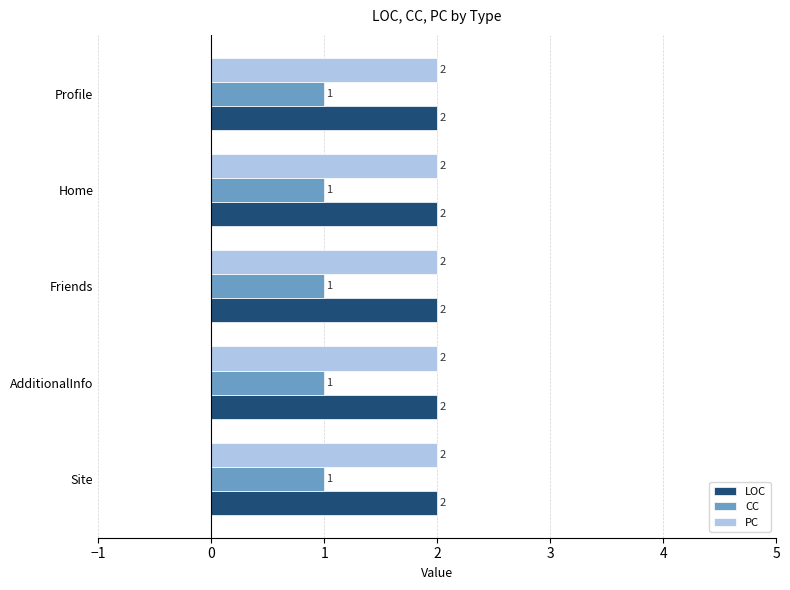

At how many categories does at least one series exceed 1?

5